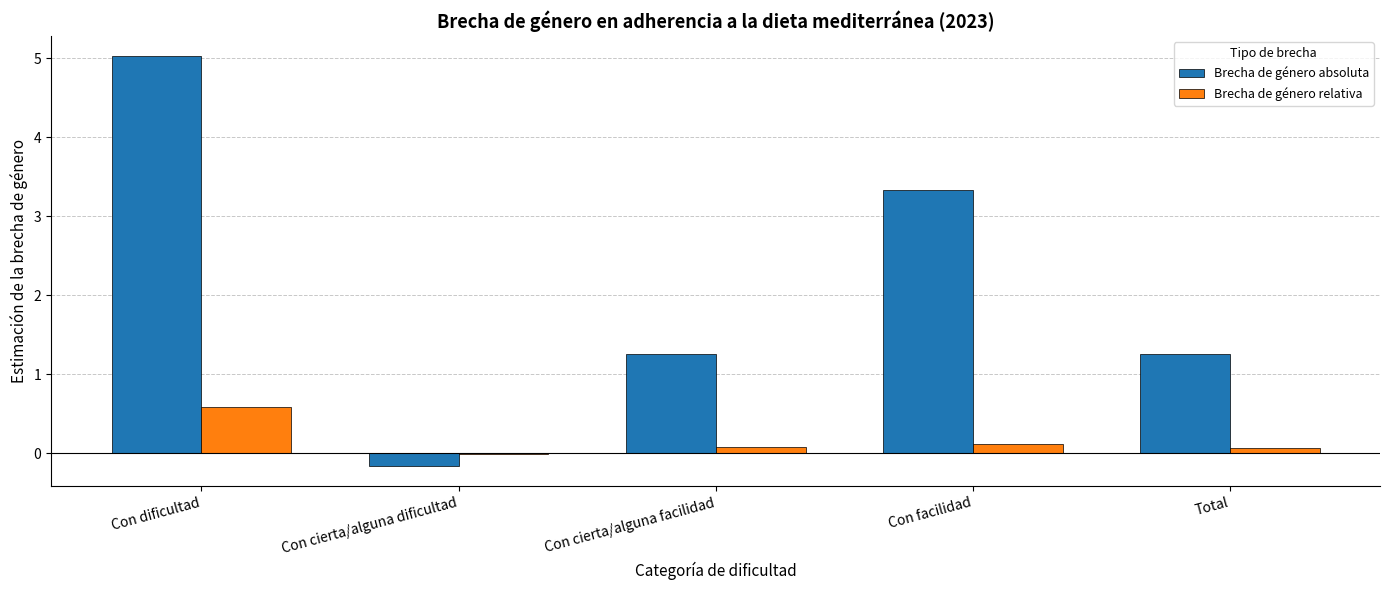

Which category has the highest value across all series?

Con dificultad